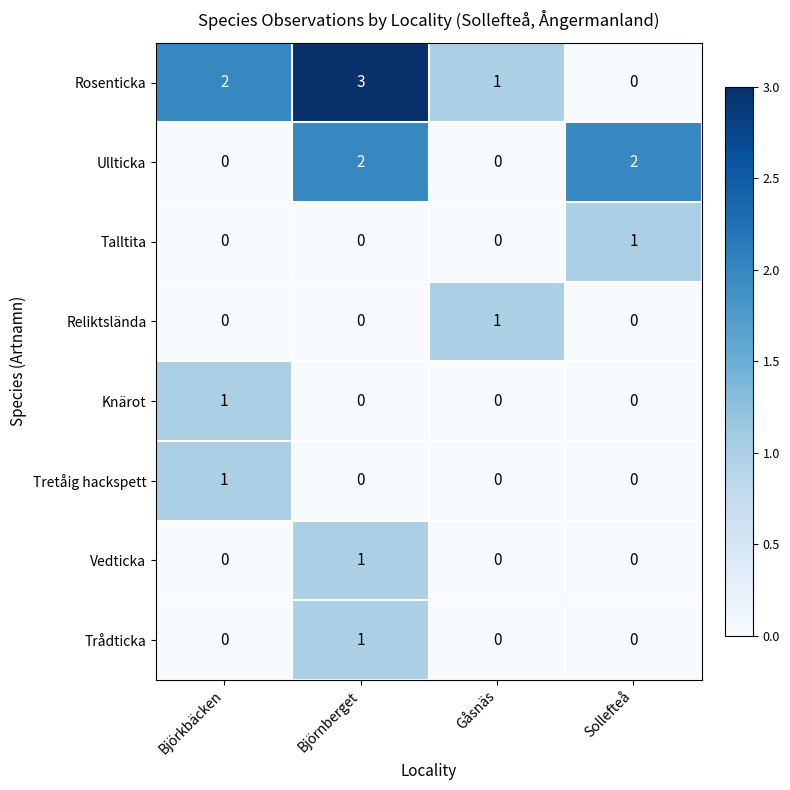

Which series has the largest total across all categories?

Rosenticka